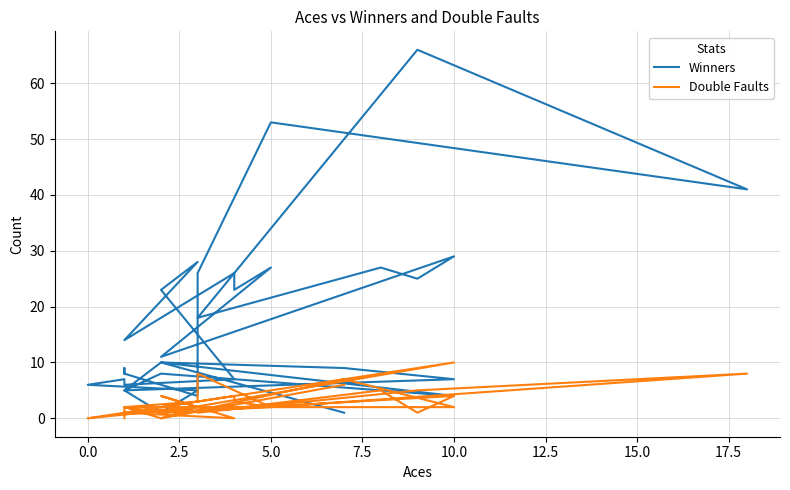

What is the sum of the Winners values at 12 and 28?

21